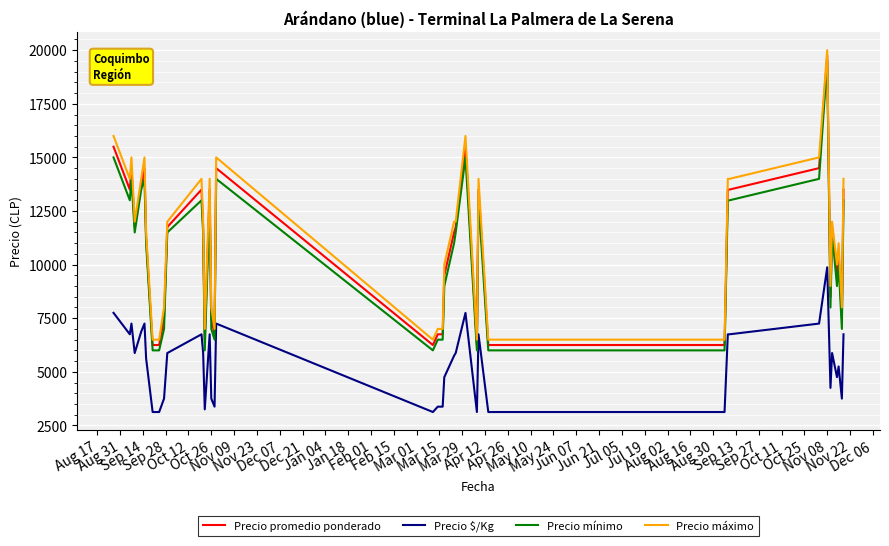

What is the lowest value of the Precio máximo series?

6500